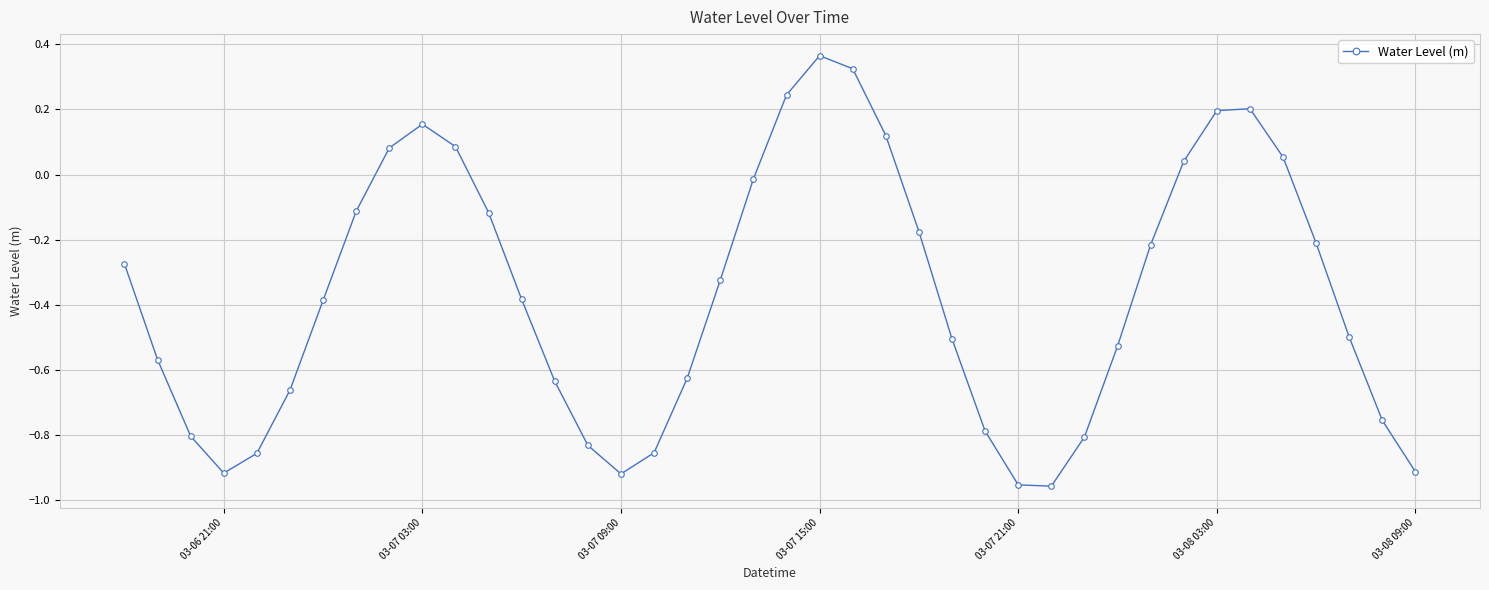

How many distinct data groups are displayed?

1